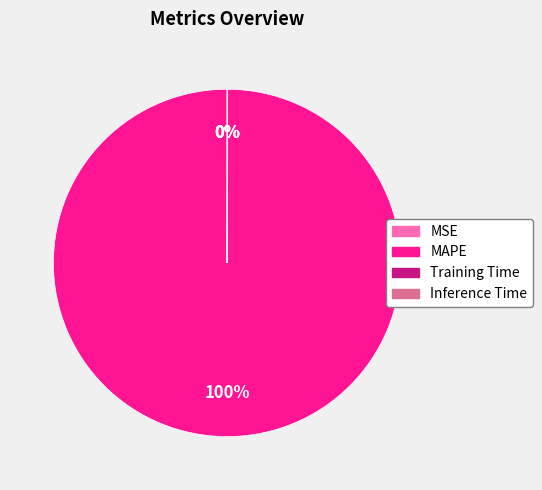

To the nearest percent, what is the average slice percentage?

25%